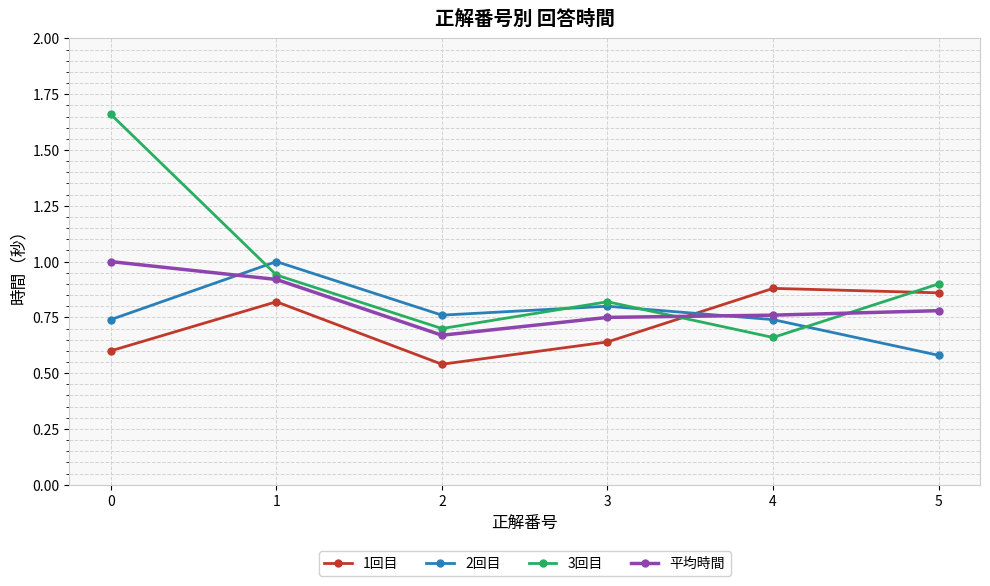

What is the difference between the highest and lowest values at 0?

1.1